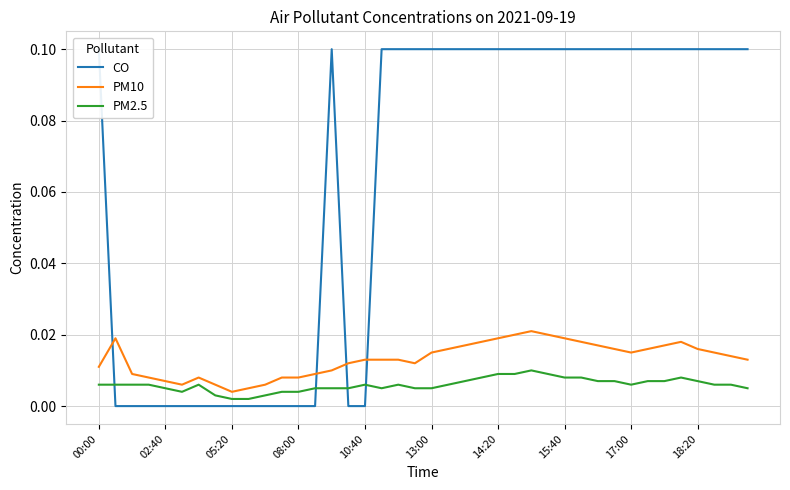

What are all the series names shown in the legend?

CO, PM10, PM2.5